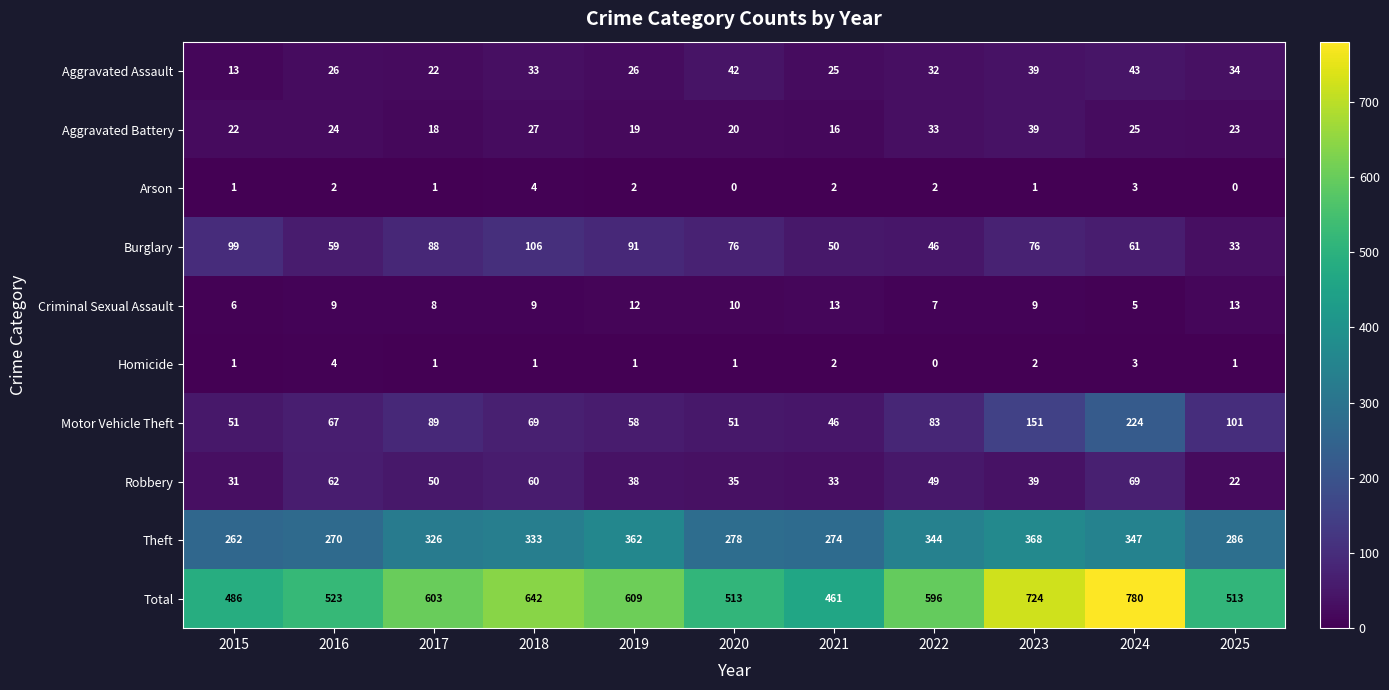

What is the sum of the Aggravated Battery values at 2016 and 2017?

42